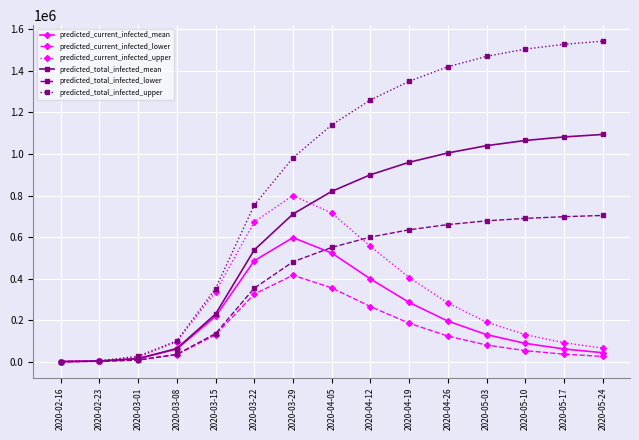

The value of predicted_current_infected_upper at 2020-05-24 is 65000. True or false?

True